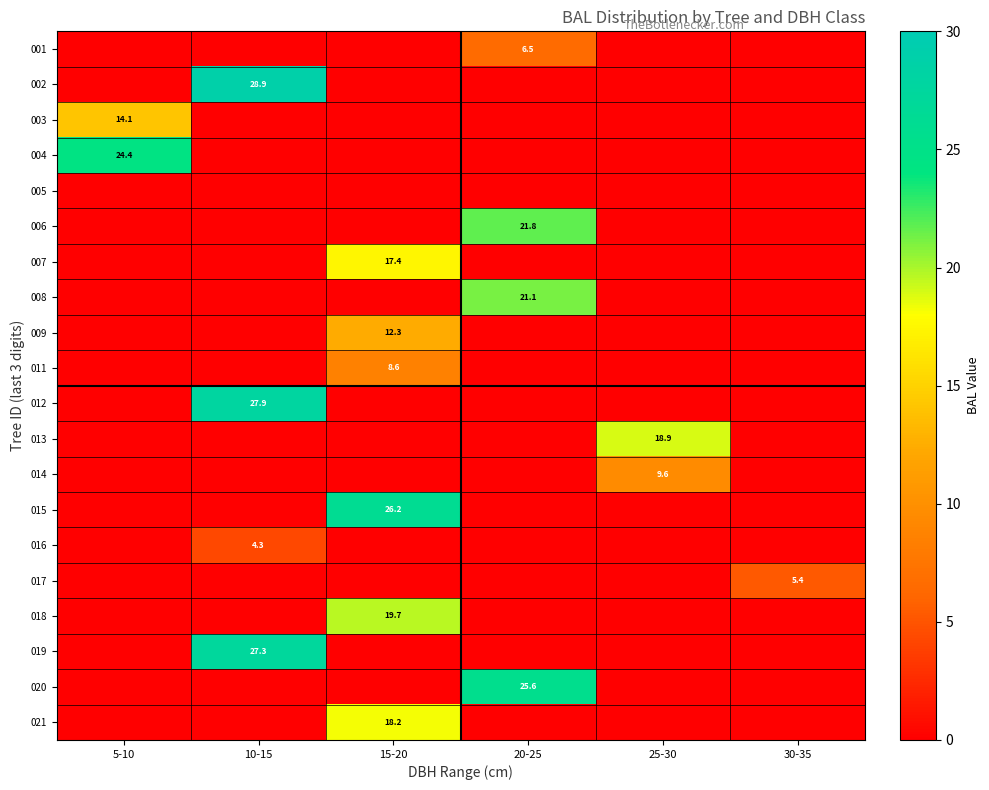

The value of 014 at 25-30 is 16.4. True or false?

False